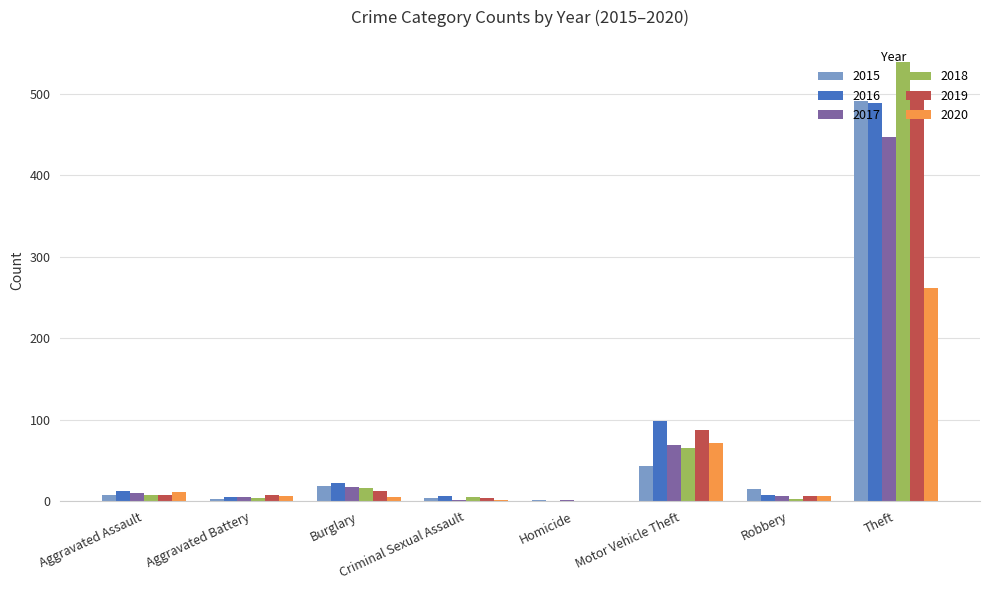

Does the chart contain stacked bars?

No